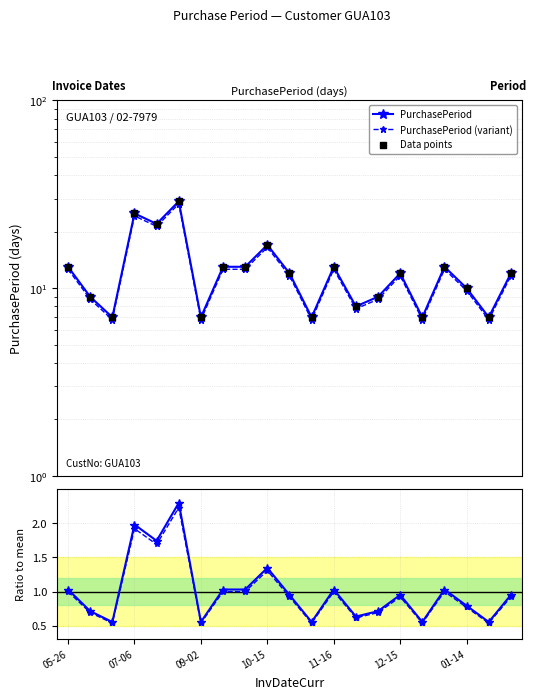

Which series has the widest spread of Y values?

PurchasePeriod